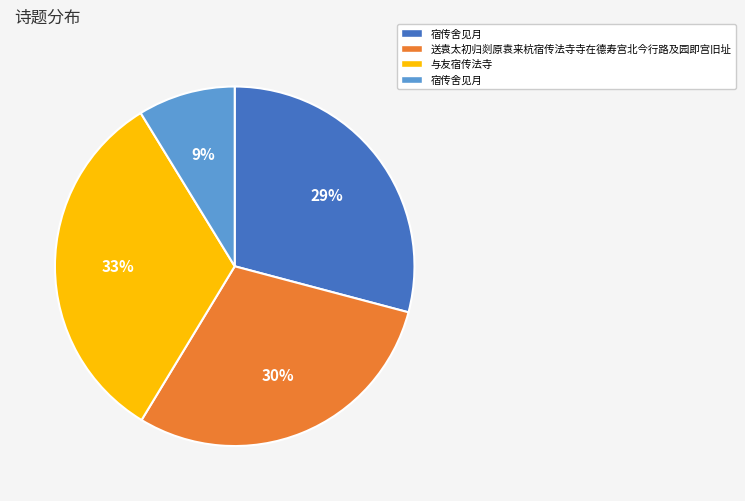

Is there any slice that represents more than half of the pie?

No